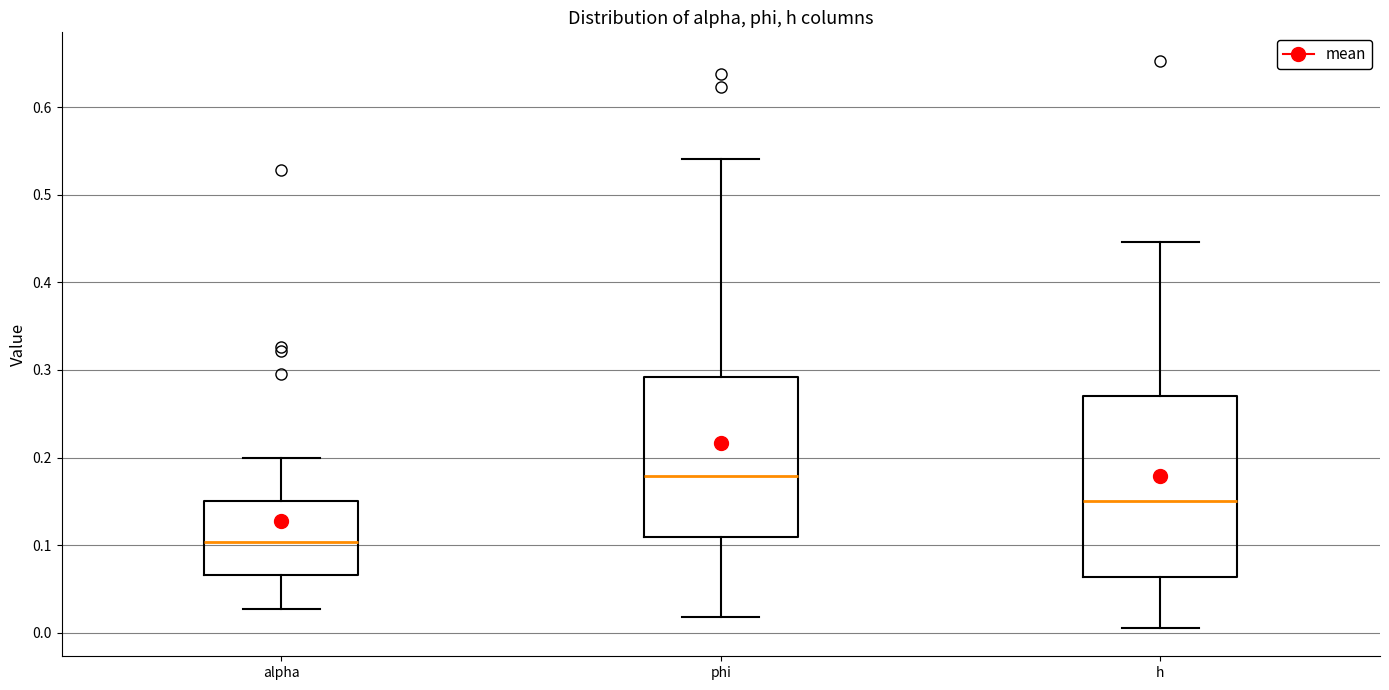

Where is the upper edge of the box for phi on the y-axis? The values are not printed on the chart, so give them approximately, as read against the axis.

0.29